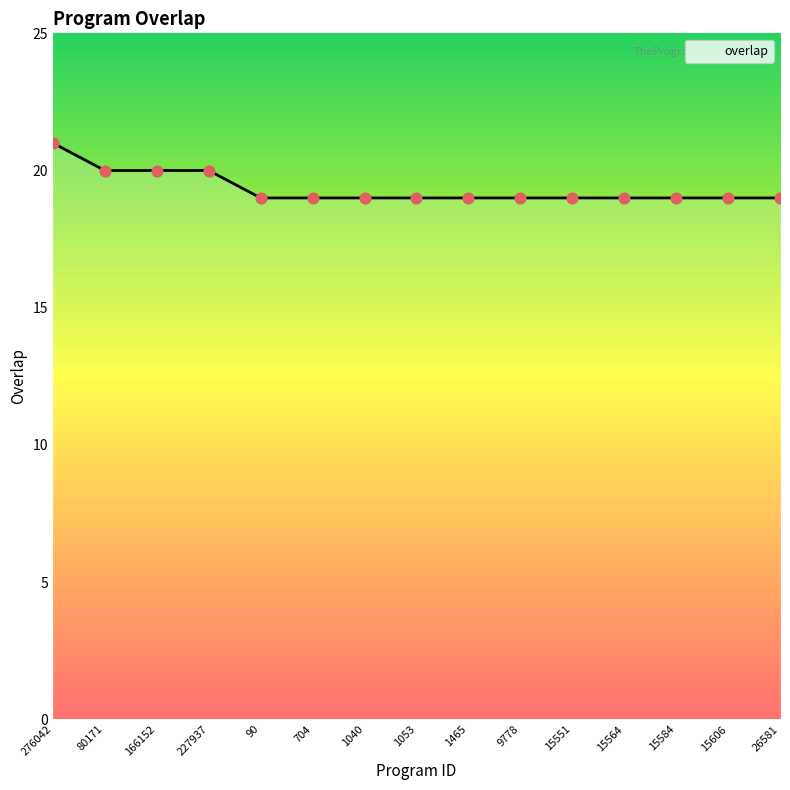

What is the ratio of the value at 704 to the value at 15551?

1.0